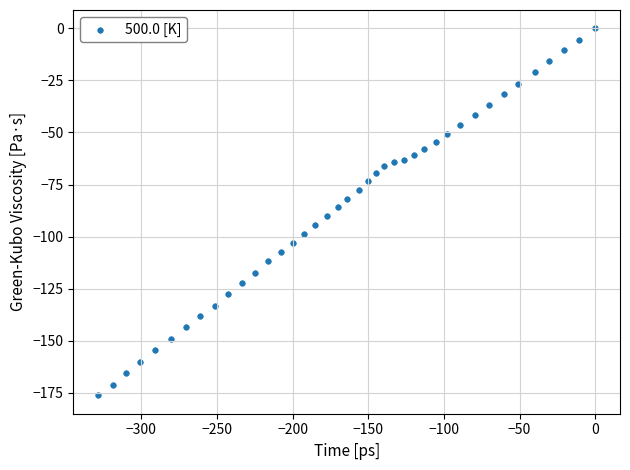

What is the range of Y values (max minus min)?

176.2